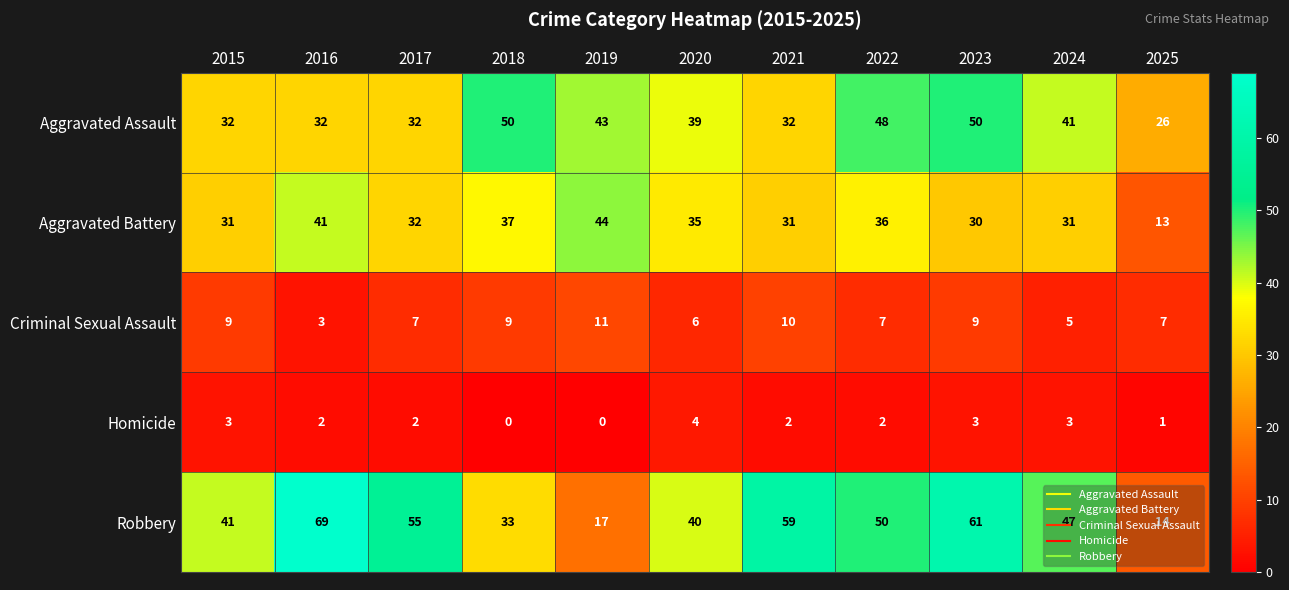

What is the difference between the maximum and second lowest values in the Robbery series?

52